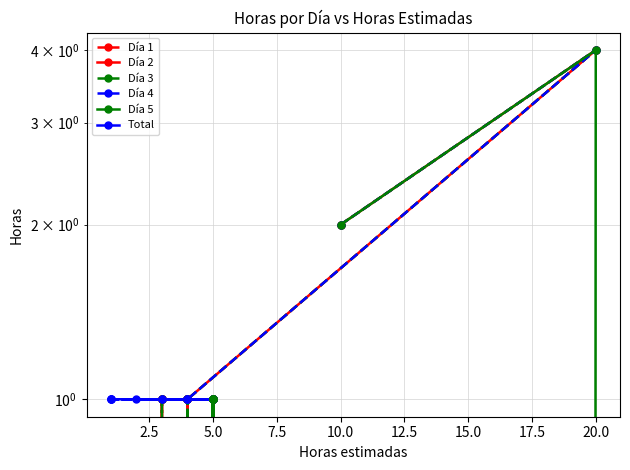

What is the difference between the maximum and minimum values in the Día 1 series?

4